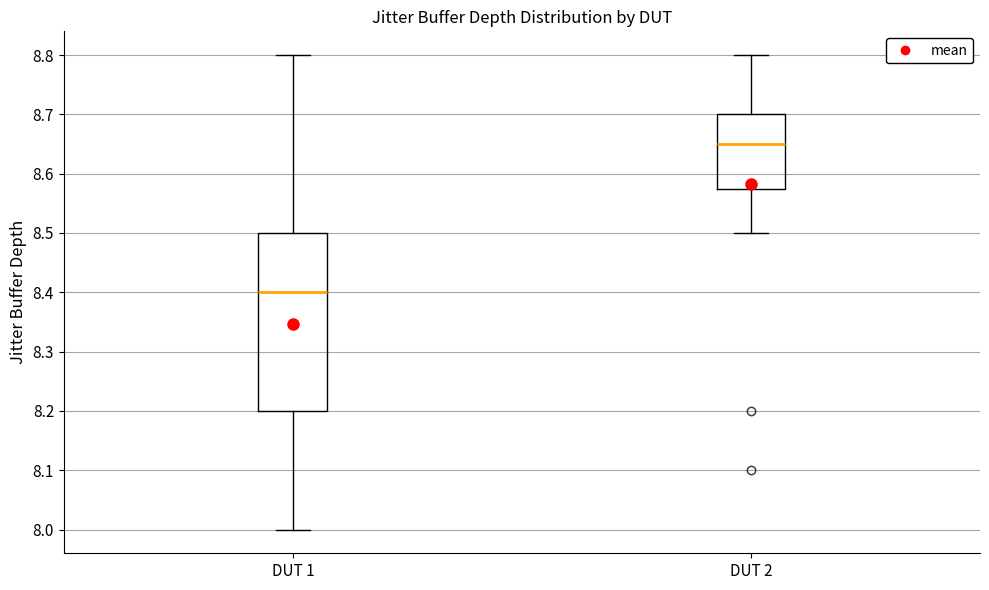

Reading left to right, read every box against the y-axis: the position of its median line, the range the box covers, and the ends of its whiskers. The values are not printed on the chart, so give them approximately, as read against the axis.

DUT 1: median 8.40, box 8.20 to 8.50, whiskers 8.00 to 8.80
DUT 2: median 8.65, box 8.58 to 8.70, whiskers 8.50 to 8.80